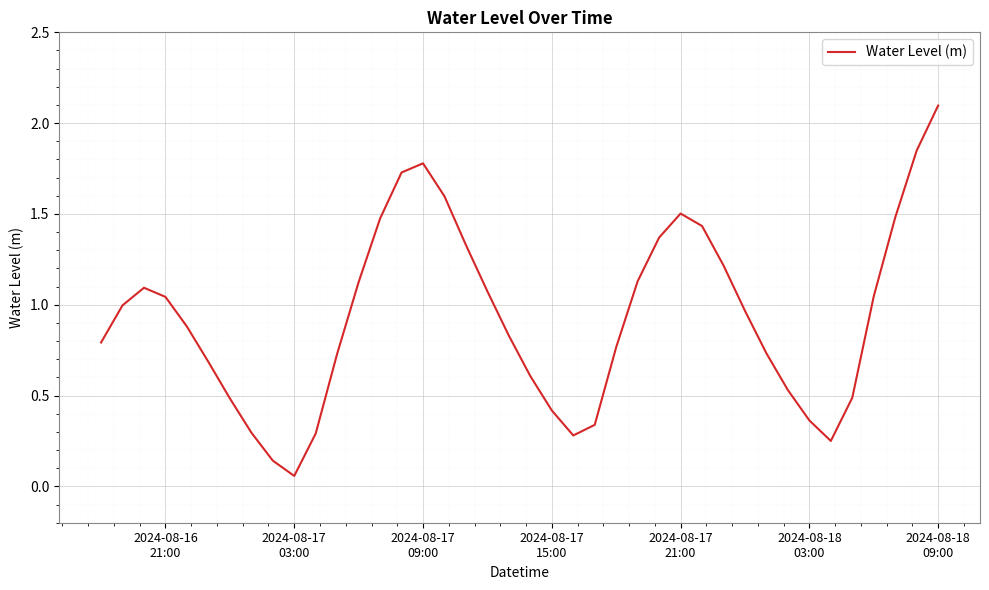

True or false: there are more than 1 points higher than both neighbors.

True